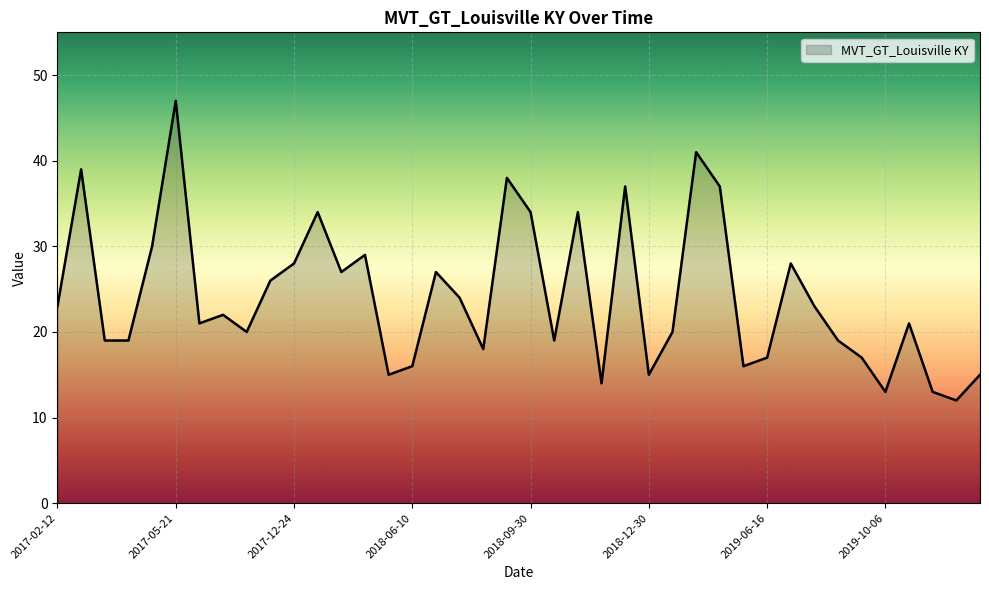

What is the smallest value displayed?

12